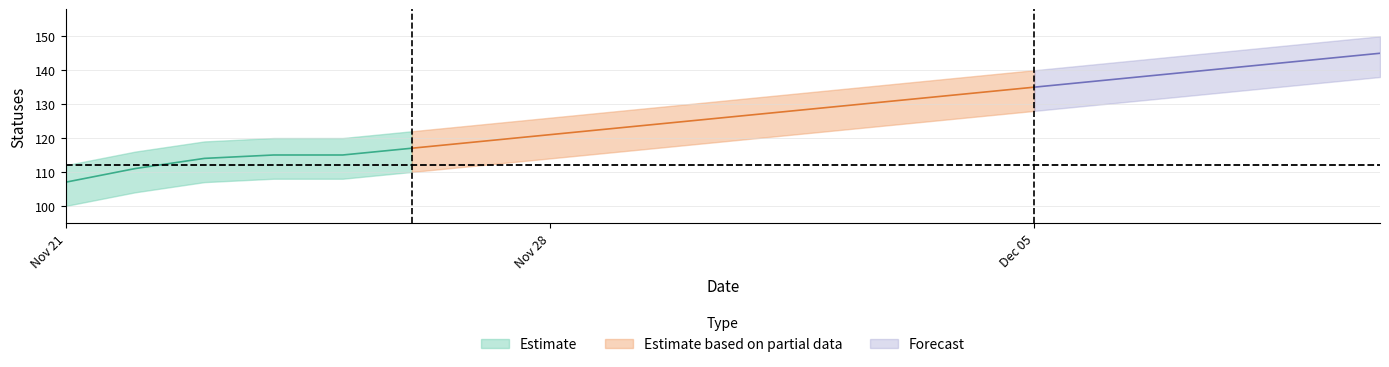

The users_upper series shows 4 at 2022-11-24. True or false?

False